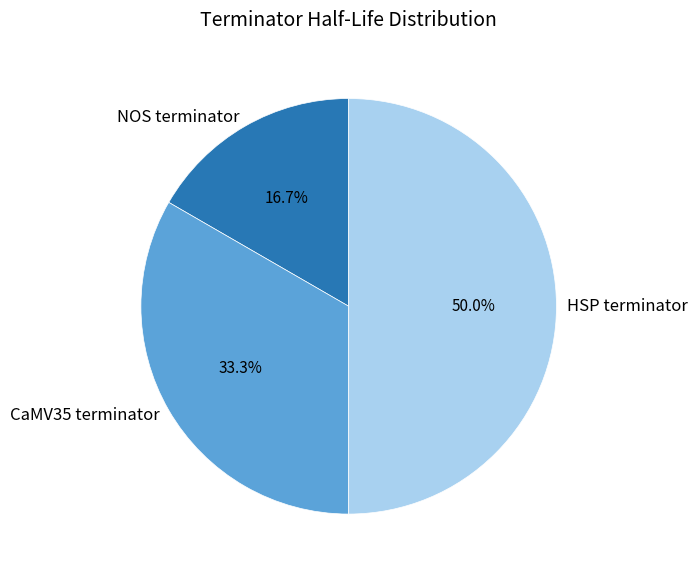

To the nearest percent, what percentage of the pie is CaMV35 terminator?

33%